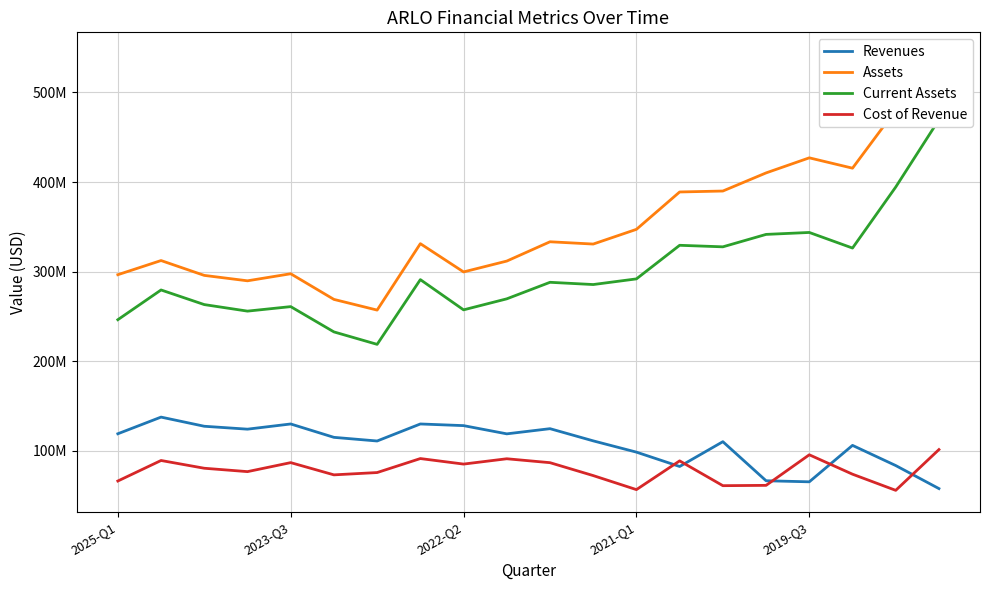

What is the difference between the maximum and minimum values in the Assets series?

285629000